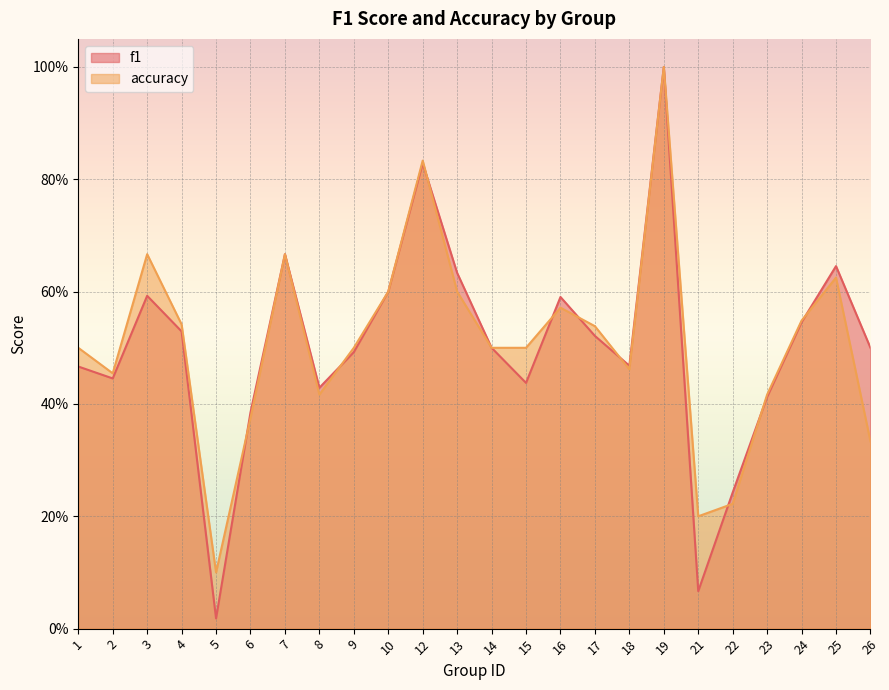

How many interior local peaks does the accuracy series have?

6